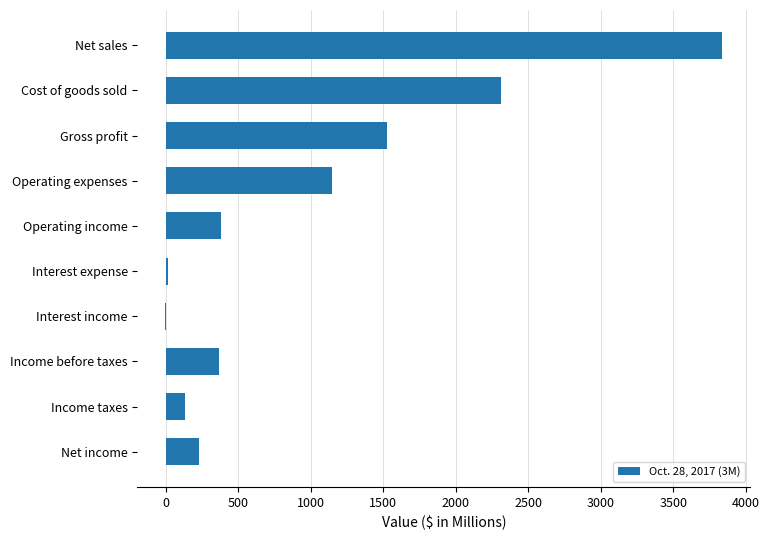

What is the sum of all values?

9943